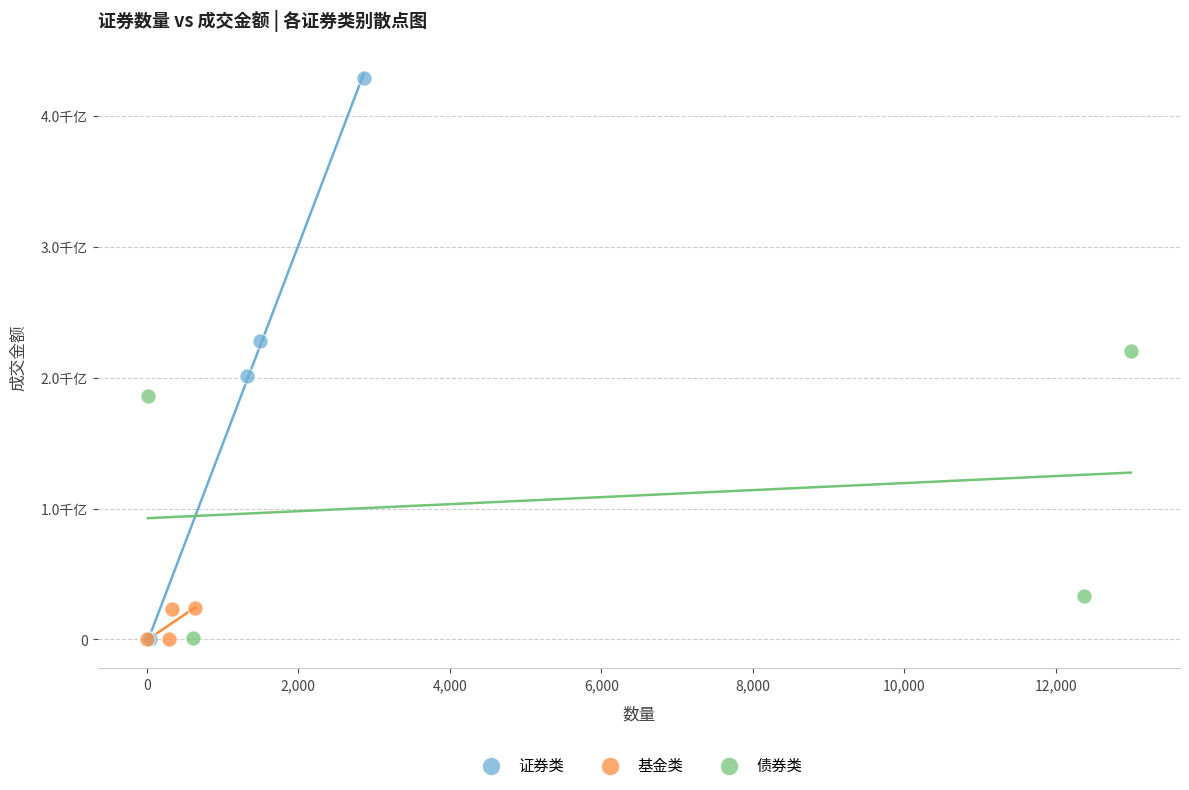

Which series reaches the maximum Y coordinate?

证券类